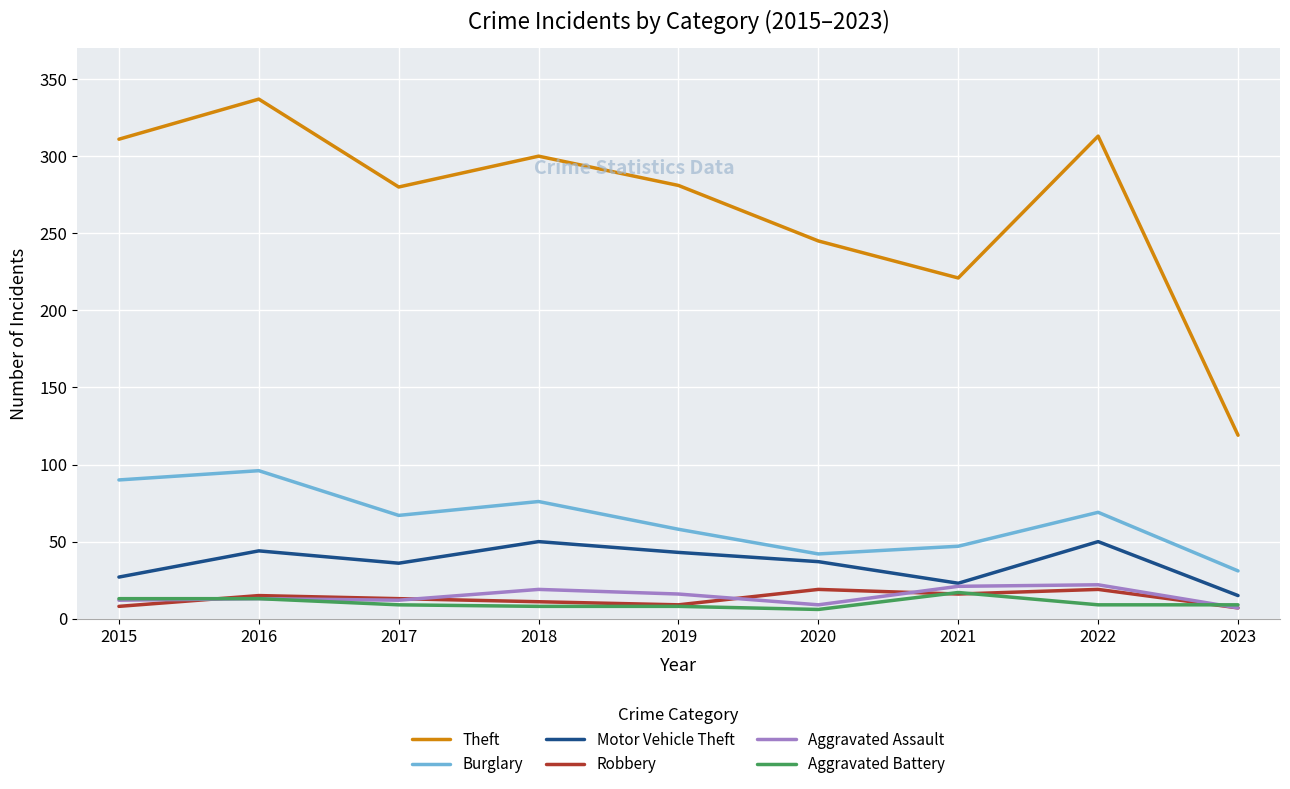

The value of Aggravated Assault at 2021 is 21. True or false?

True